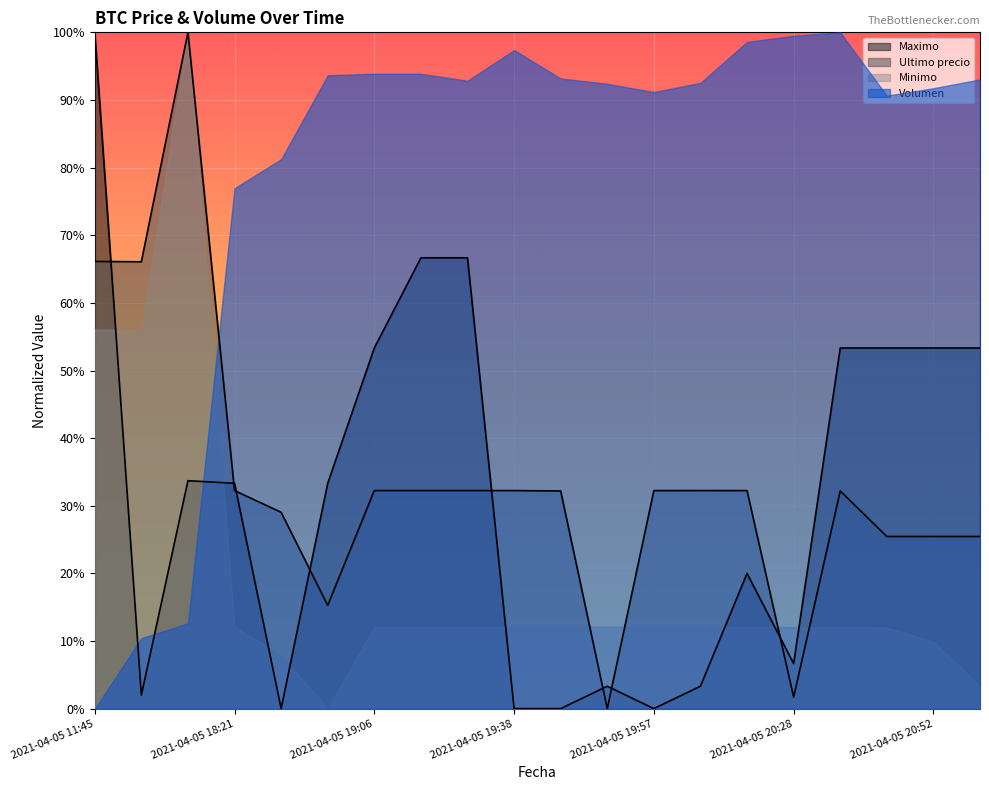

How many intersections are there between Ultimo precio and Maximo?

8